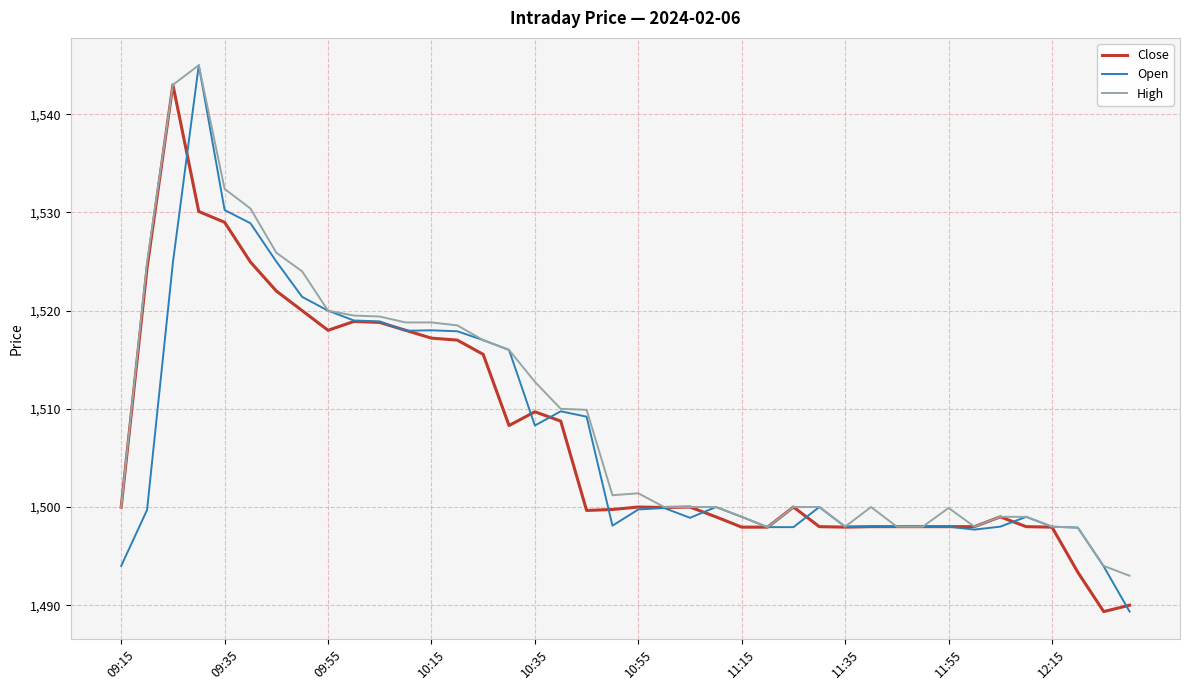

What is the difference between the maximum and minimum values in the High series?

52.0